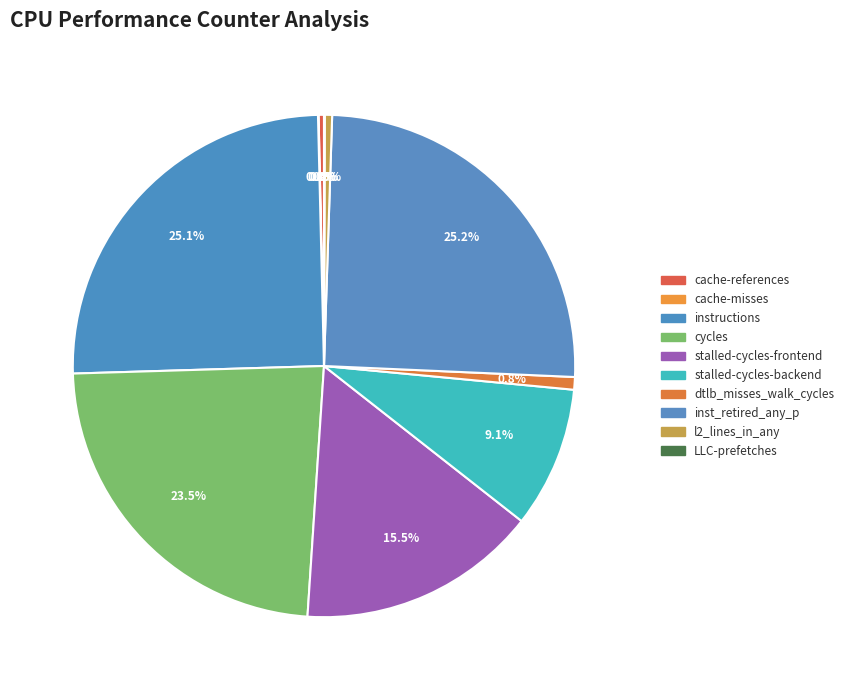

Count the number of slices in the pie.

10